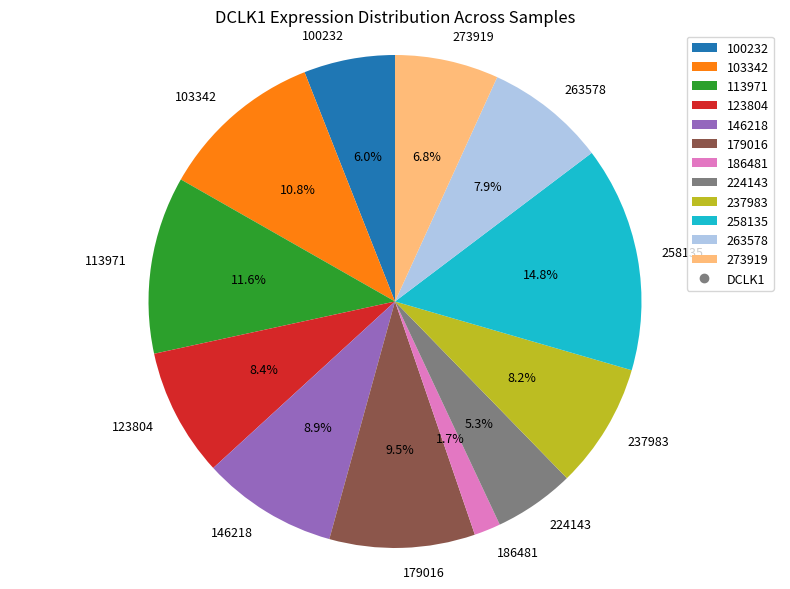

To the nearest percent, what portion does 146218 represent?

9%